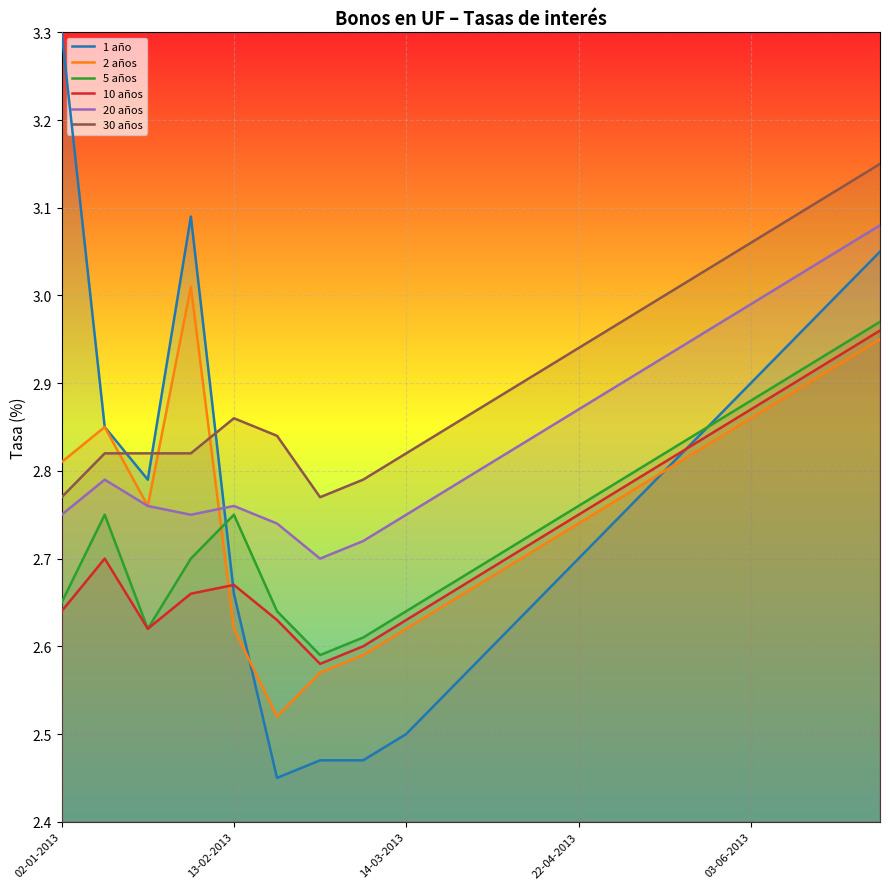

At how many categories does at least one series exceed 2?

20